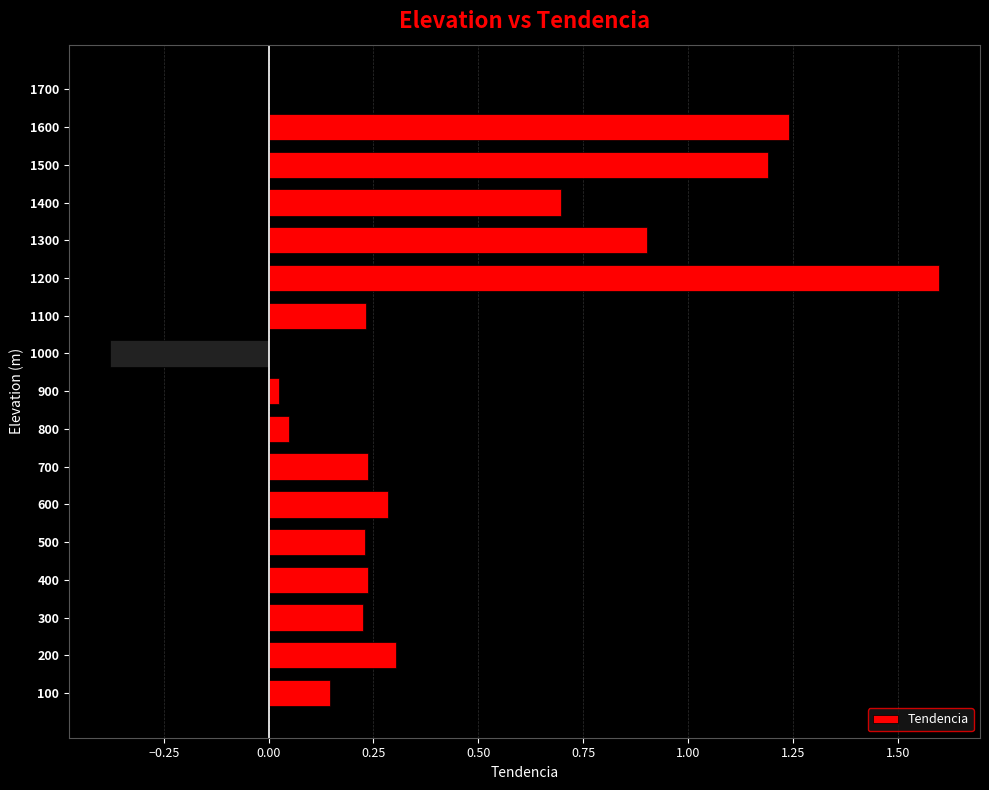

What is the sum of all values?

7.2